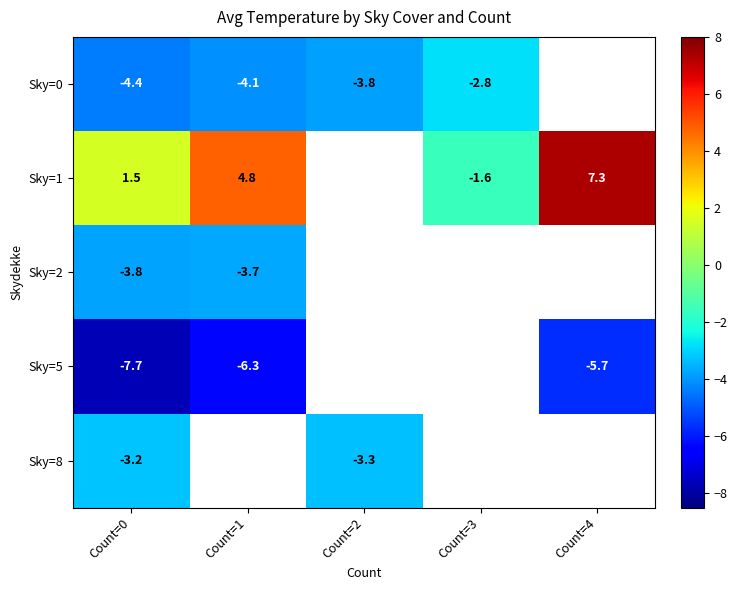

Rank the series at Count=0 from lowest to highest value.

Sky=5, Sky=0, Sky=2, Sky=8, Sky=1